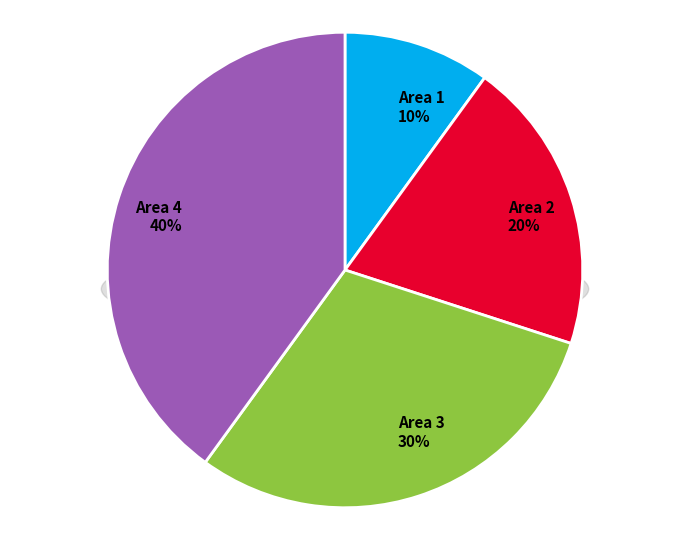

Does any single category account for the majority?

No